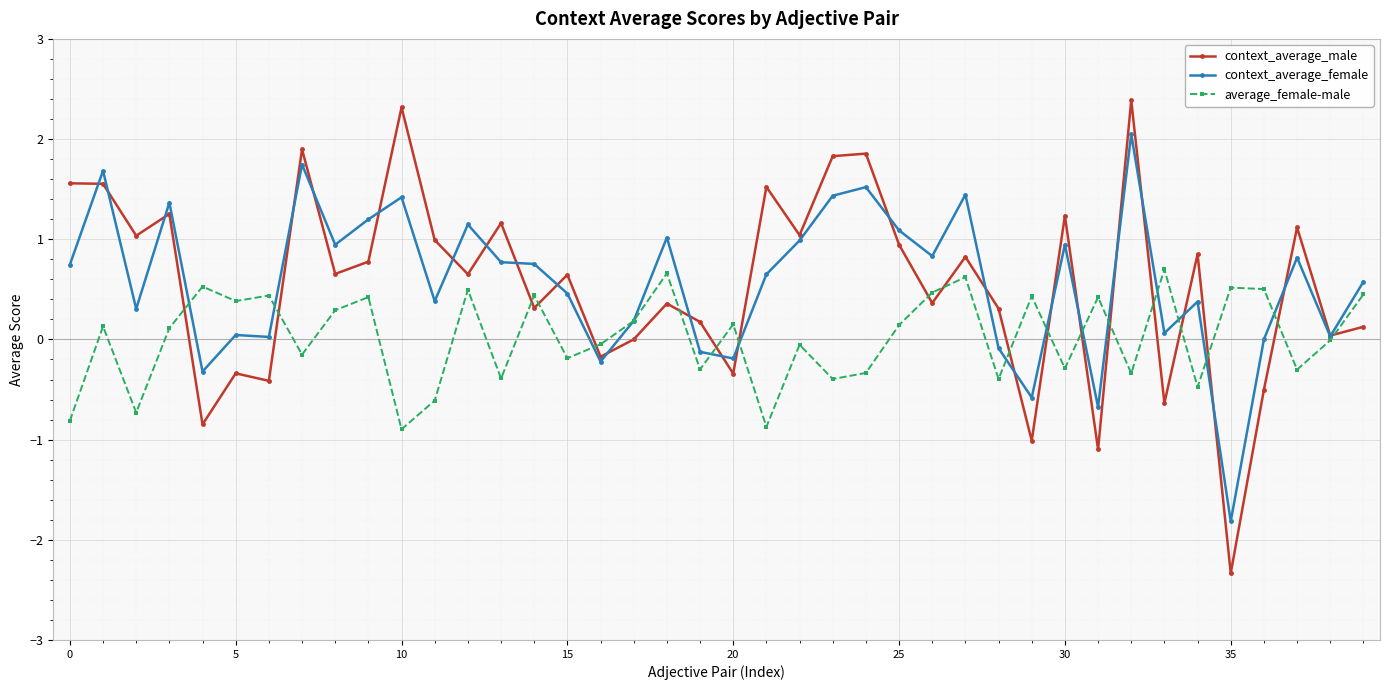

What is the highest value of the context_average_male series?

2.4